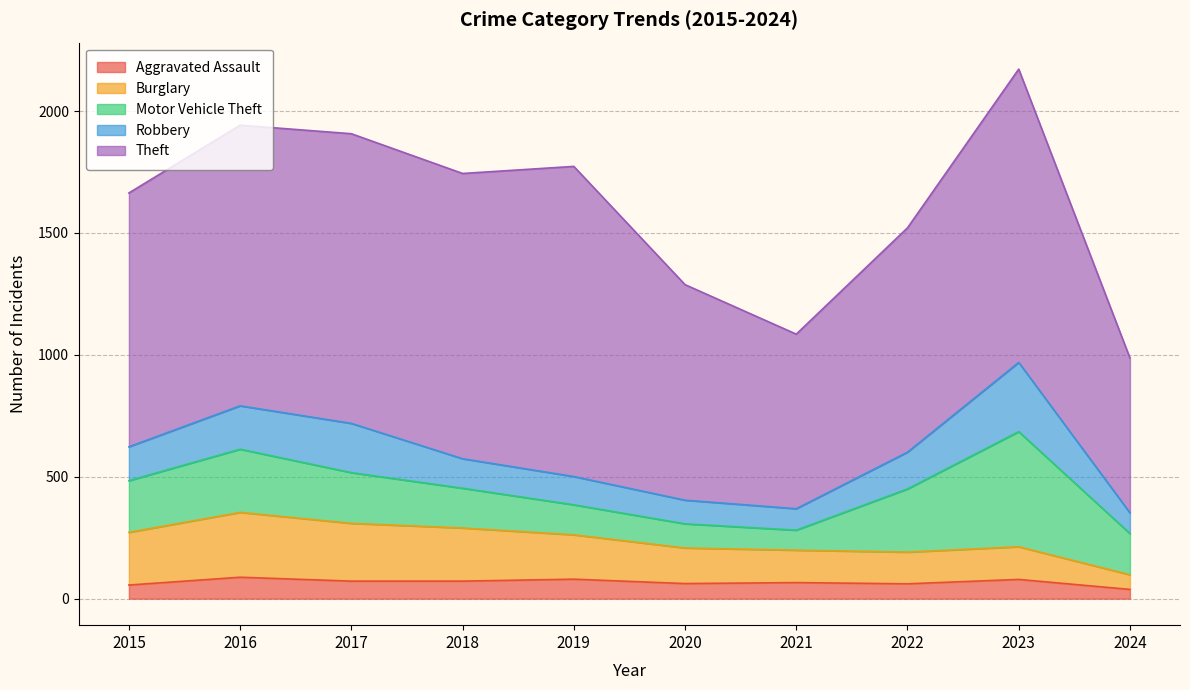

Reading right to left, extract all data points from this chart.

Aggravated Assault: 38	79	61	66	62	80	72	72	88	56
Burglary: 60	134	130	133	146	182	218	237	266	216
Motor Vehicle Theft: 169	472	259	82	99	123	163	208	259	212
Robbery: 85	284	151	88	97	116	121	202	178	139
Theft: 635	1203	920	716	884	1272	1170	1188	1151	1041